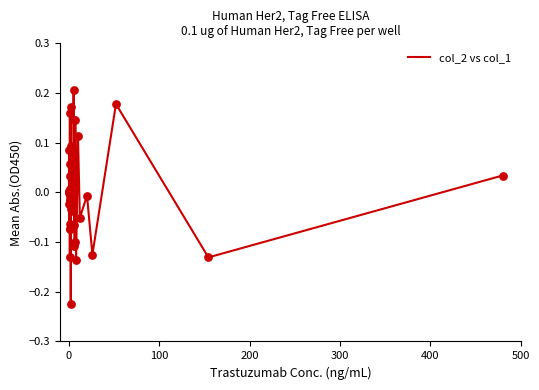

What is the difference between the maximum and minimum values?

0.4